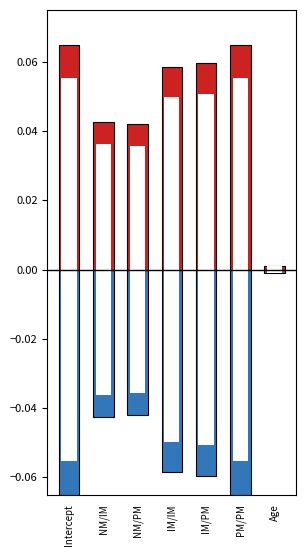

What is the label of the 2nd bar from the left?

NM/IM